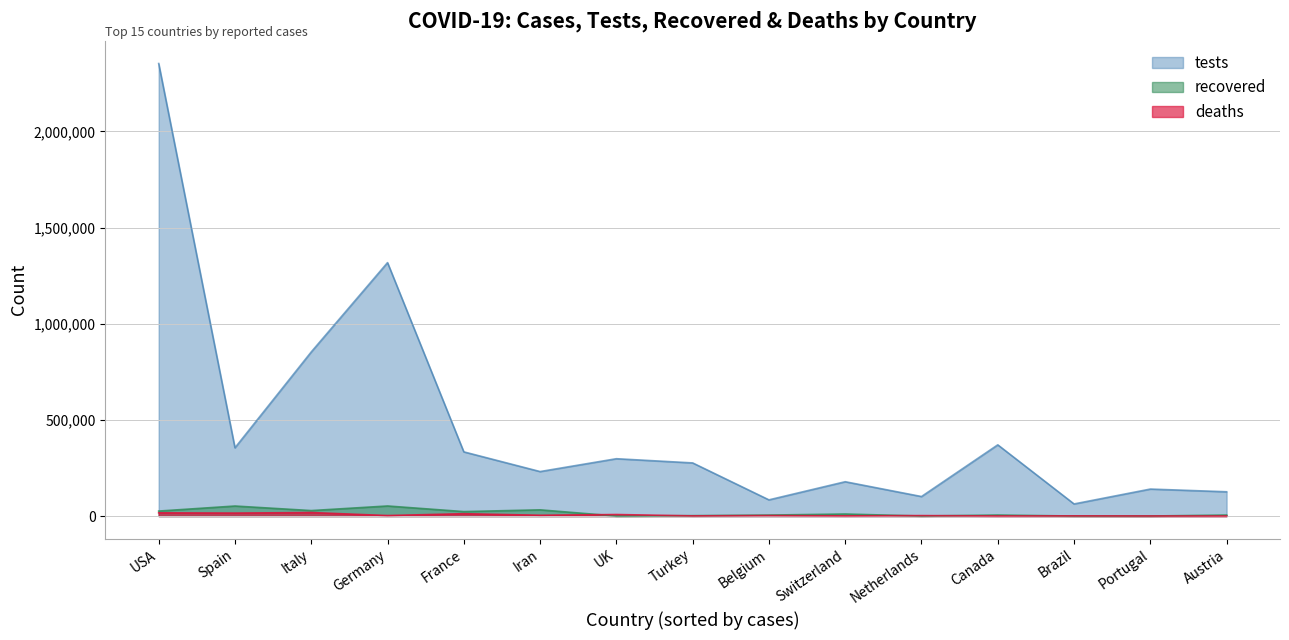

What is the label of the 1st point from the right?

Austria